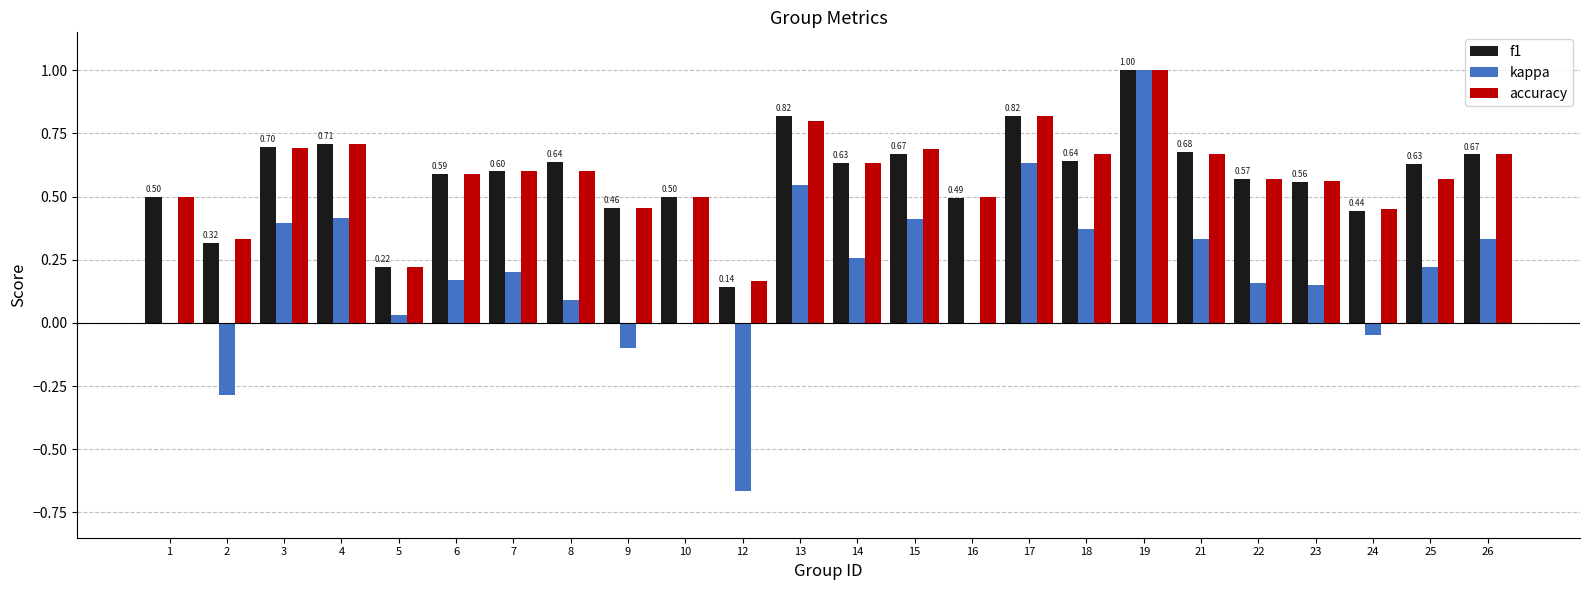

At which label does f1 reach its peak?

19